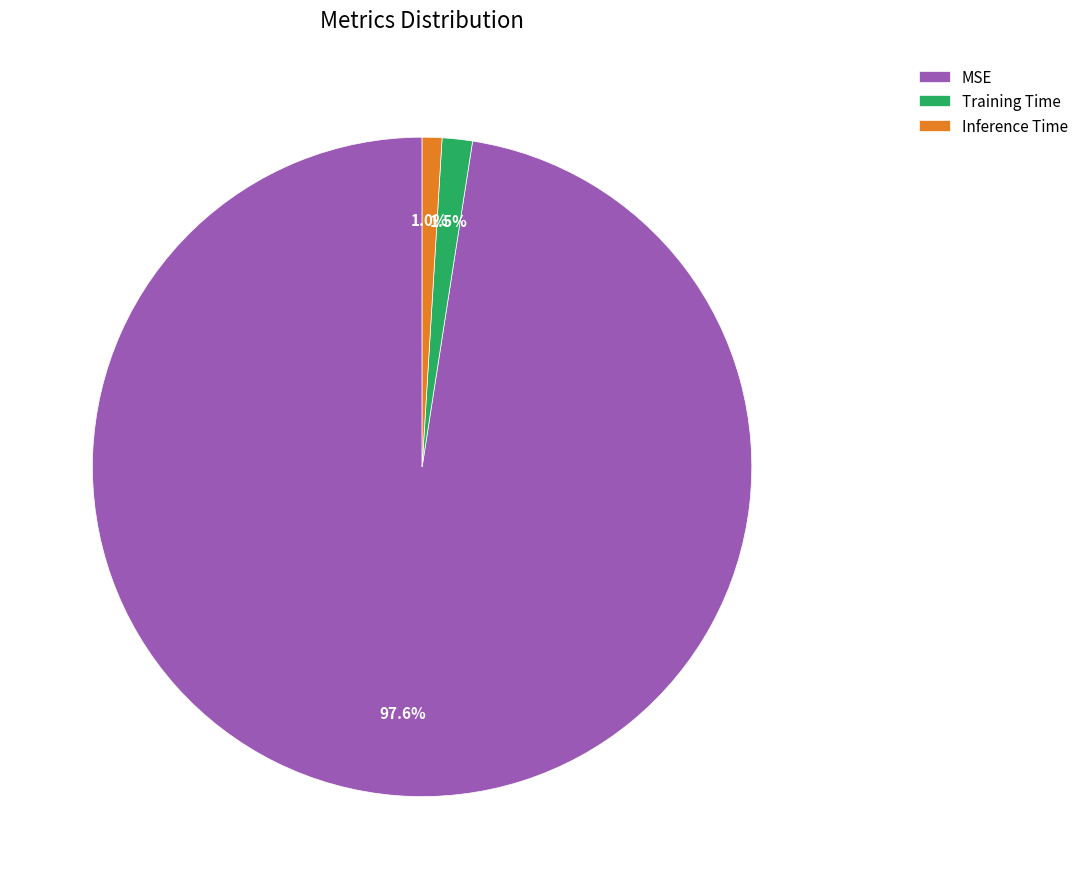

Rank the categories by value from highest to lowest.

MSE, Training Time, Inference Time